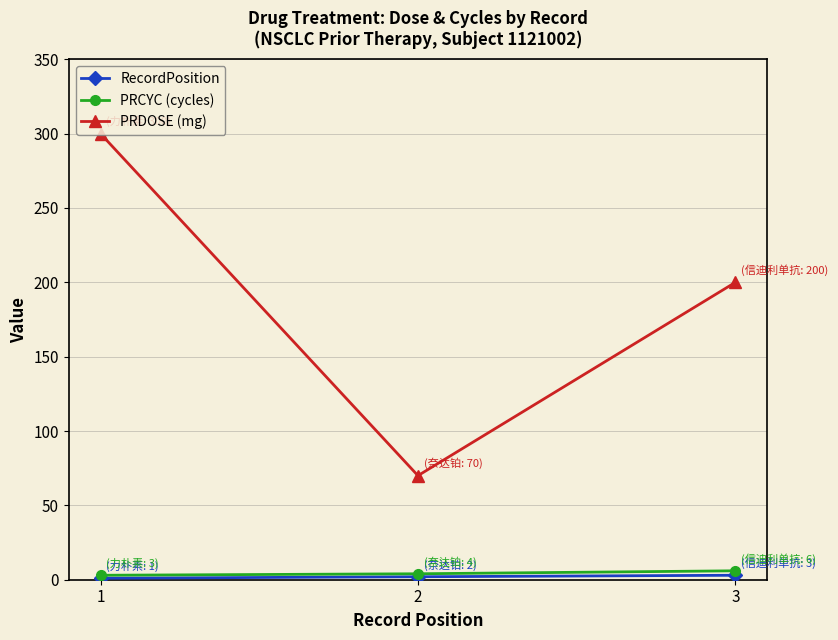

The PRDOSE (mg) series shows 300 at 1. True or false?

True